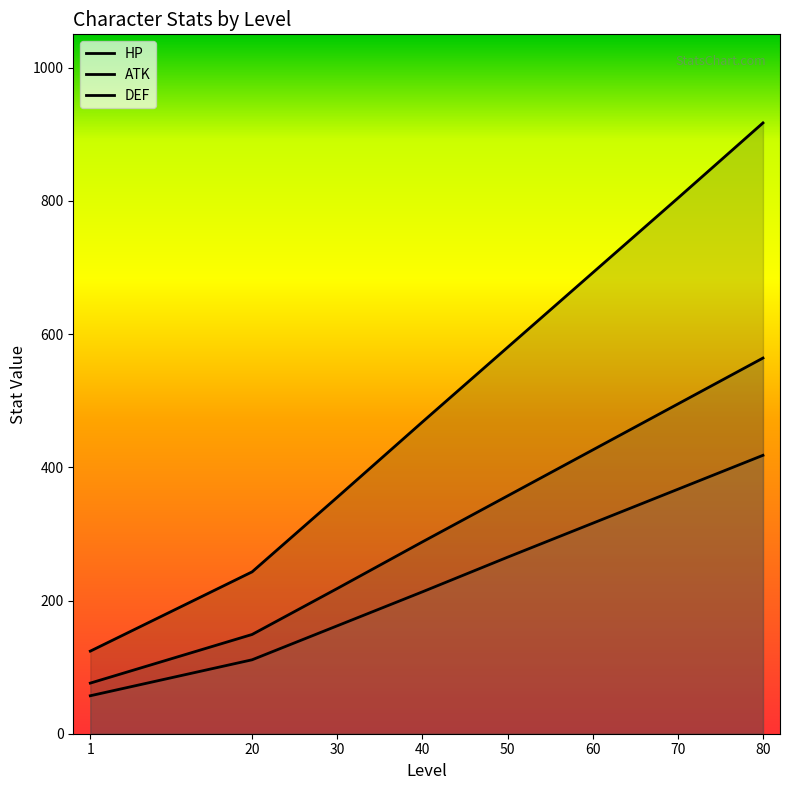

Which label corresponds to the smallest value in the chart?

1